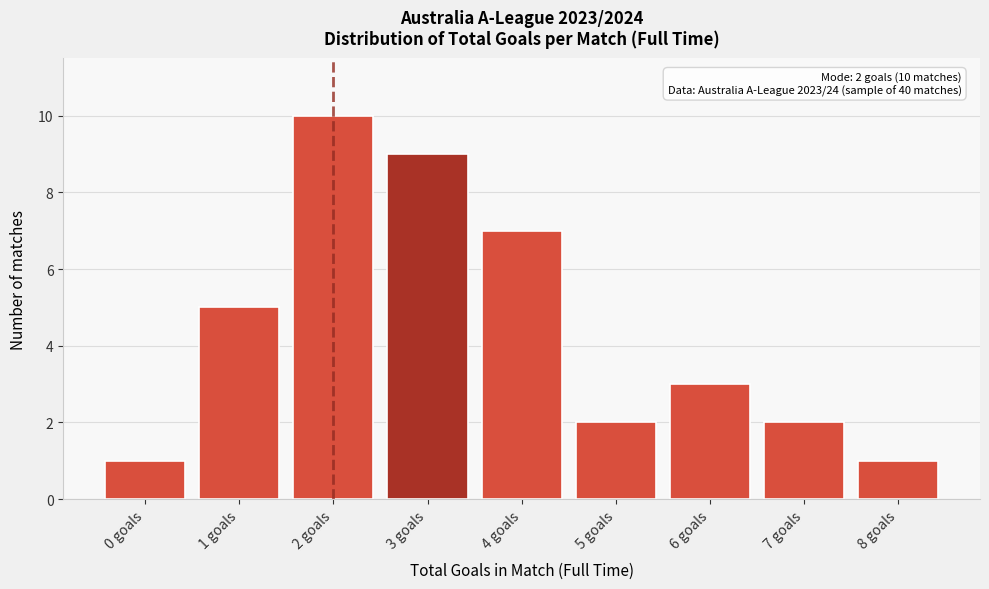

Reading right to left, extract all data points from this chart.

8 goals=1	7 goals=2	6 goals=3	5 goals=2	4 goals=7	3 goals=9	2 goals=10	1 goals=5	0 goals=1